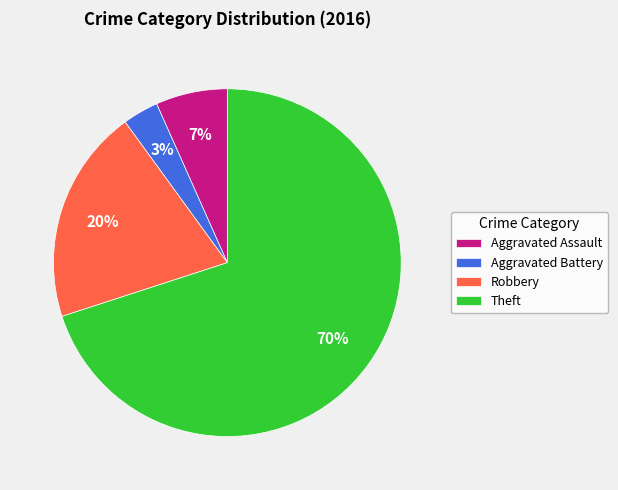

True or false: Robbery accounts for 20% of the total.

True